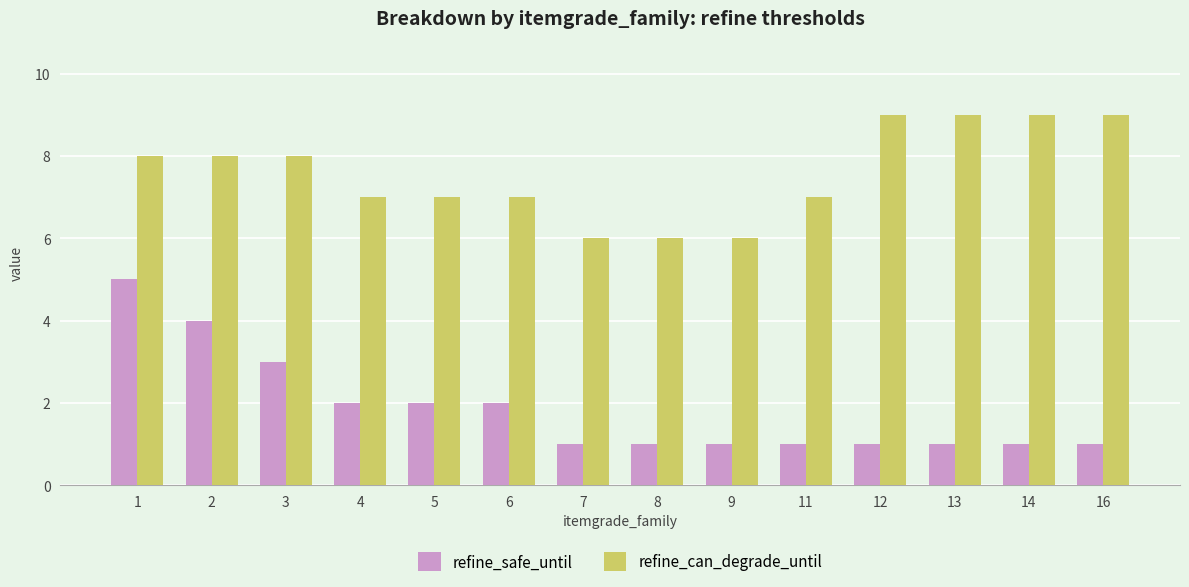

What is the total value across all series at 16?

10